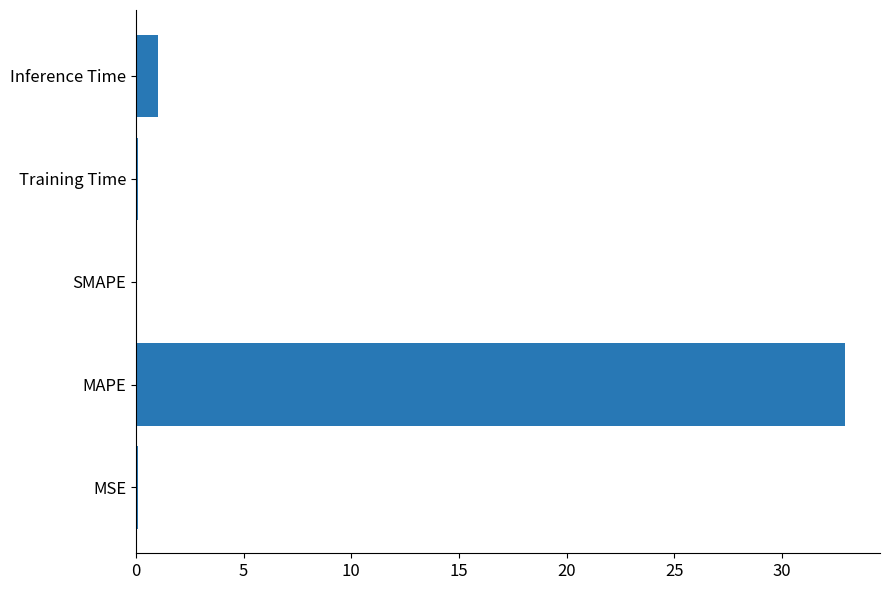

At which label is the value closest to 16?

Inference Time